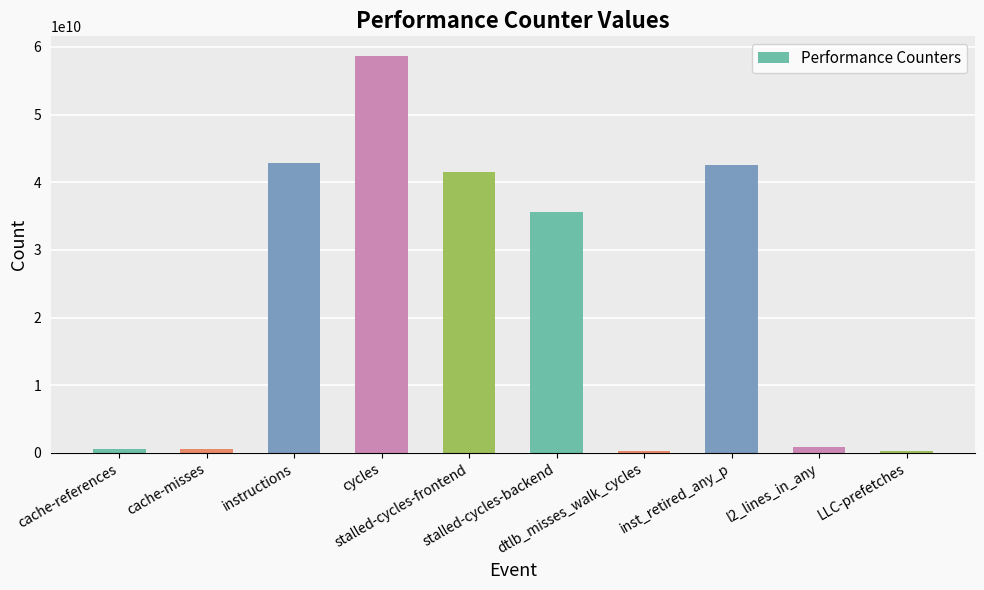

What is the difference between the values at cache-misses and stalled-cycles-frontend?

40968805864